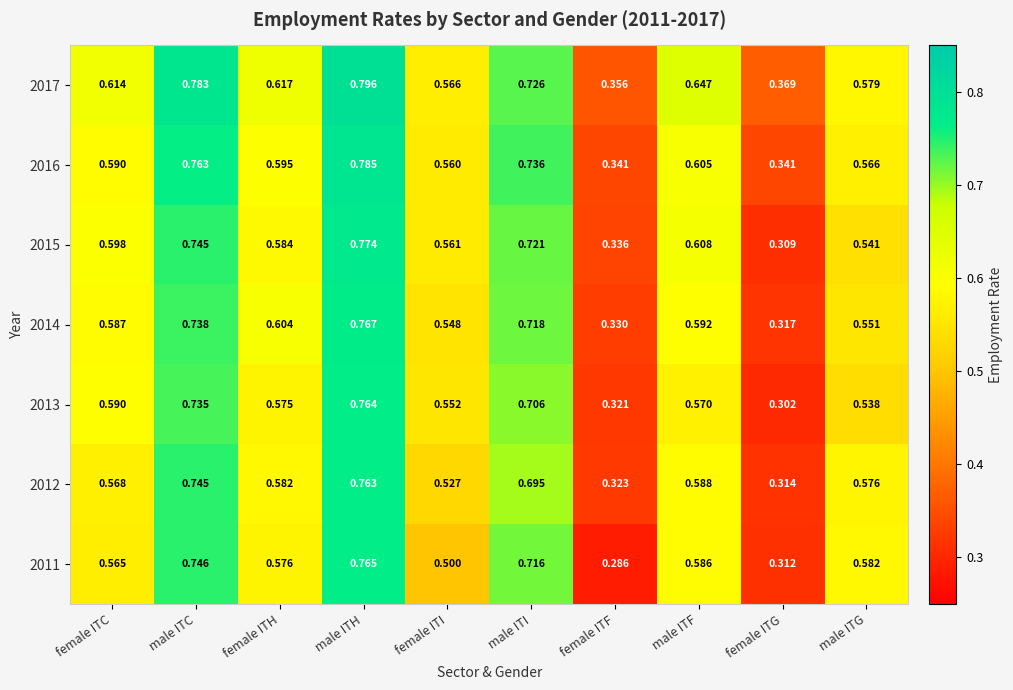

At which label does 2015 reach its minimum?

female ITG